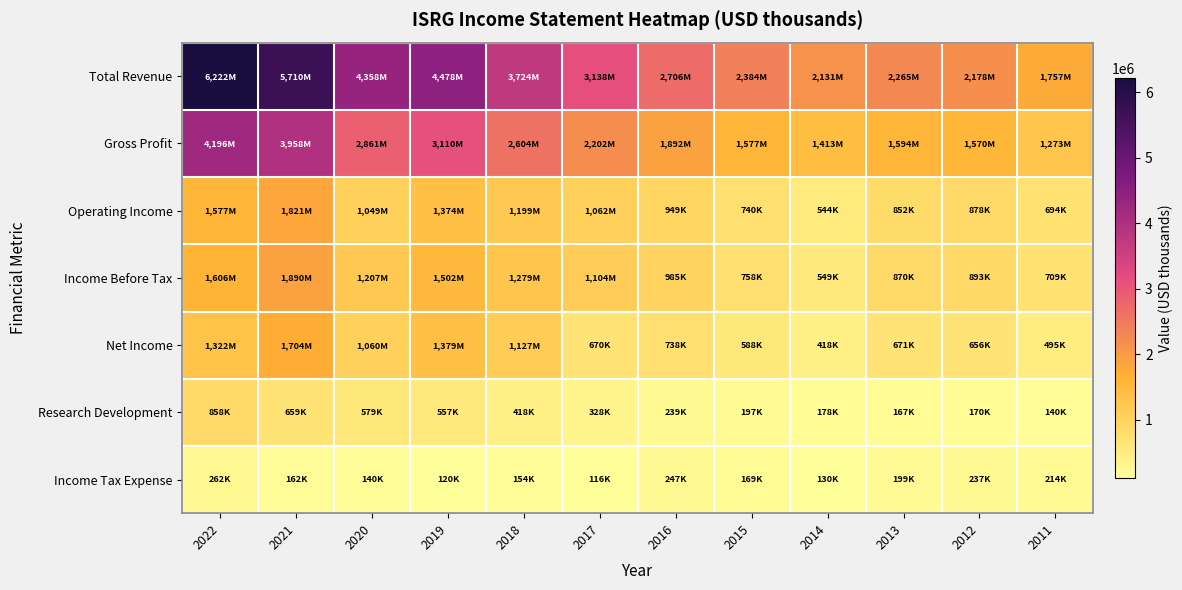

Which series has the largest total across all categories?

Total Revenue